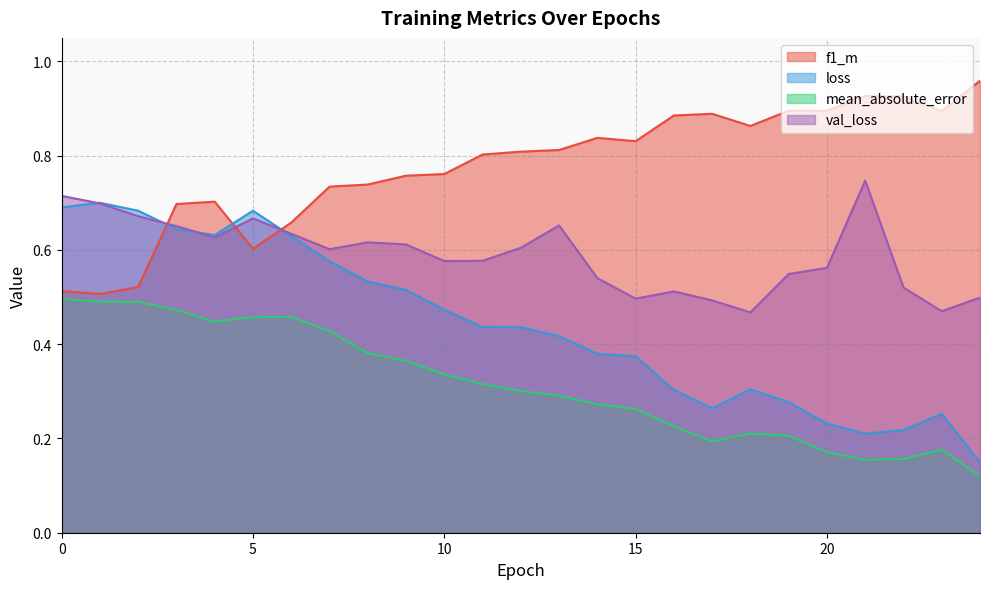

What is the total value across all series at 1?

2.4